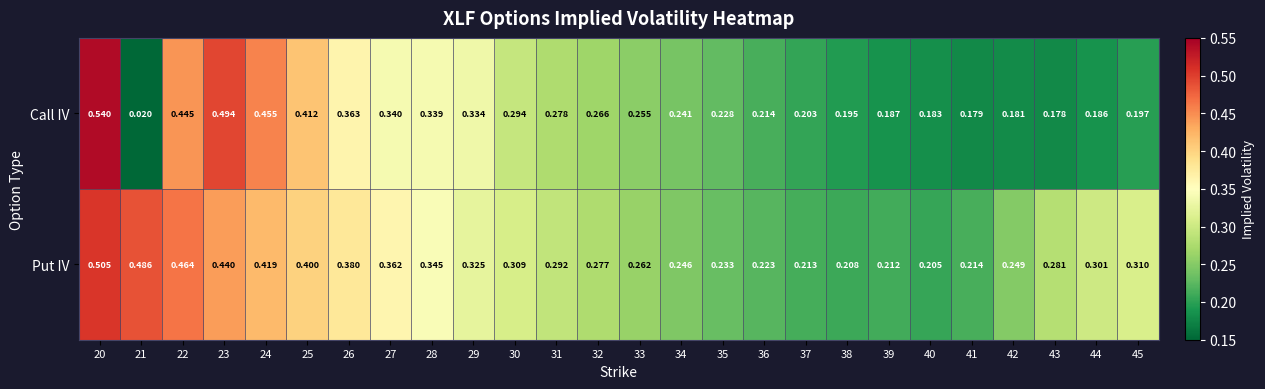

Is the value of Call IV at 25 greater than the value of Put IV at 37?

Yes